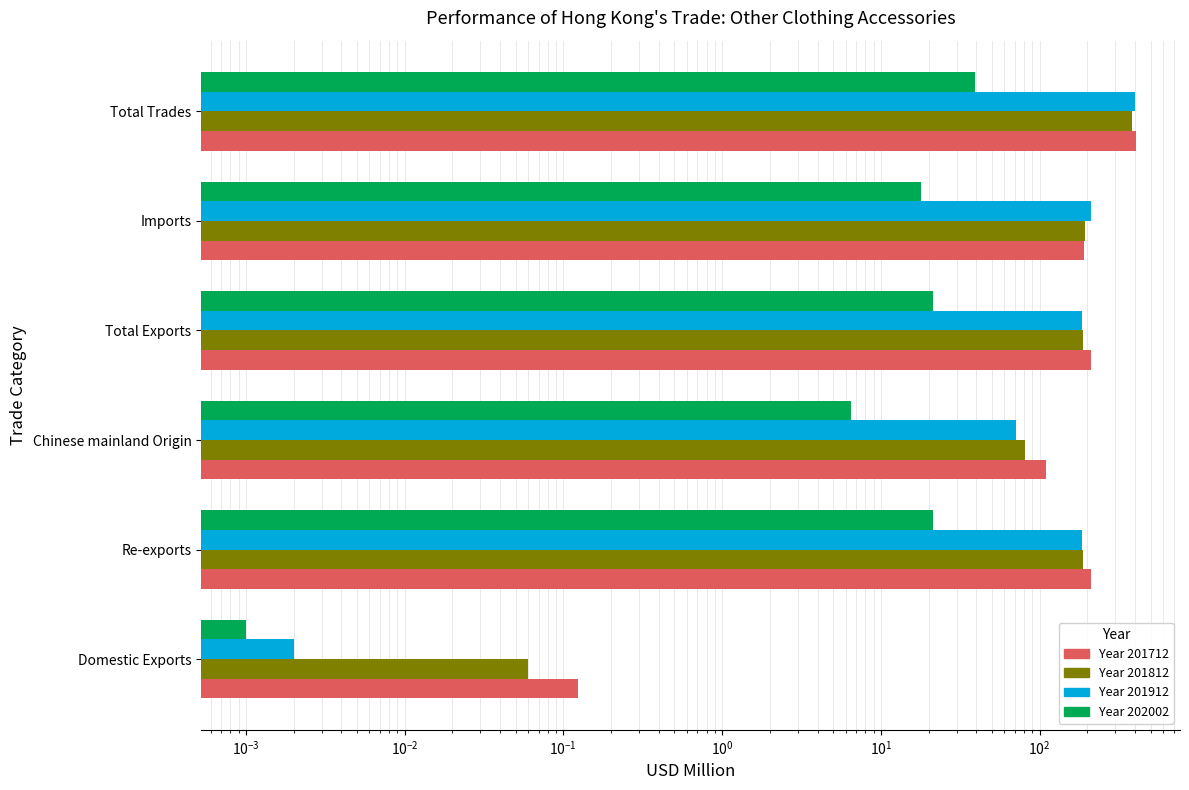

Is it true that 202002 equals 0.0 at Domestic Exports?

False